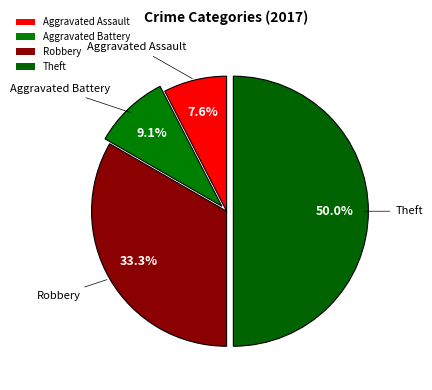

How many segments does this pie chart have?

4